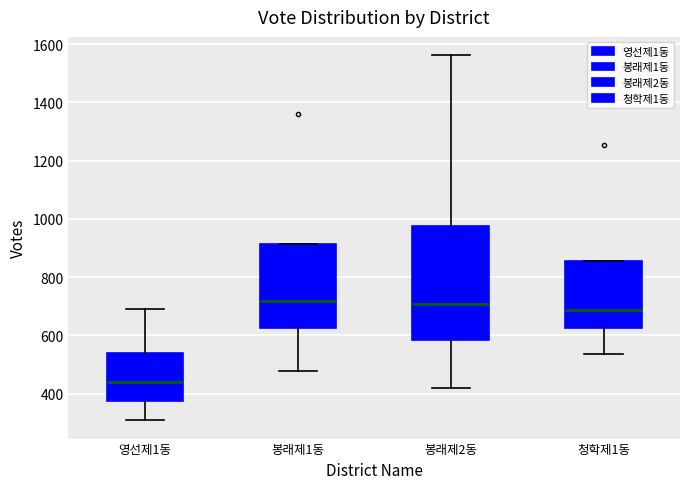

Where does the lower whisker of the box for 청학제1동 end on the y-axis? The values are not printed on the chart, so give them approximately, as read against the axis.

540